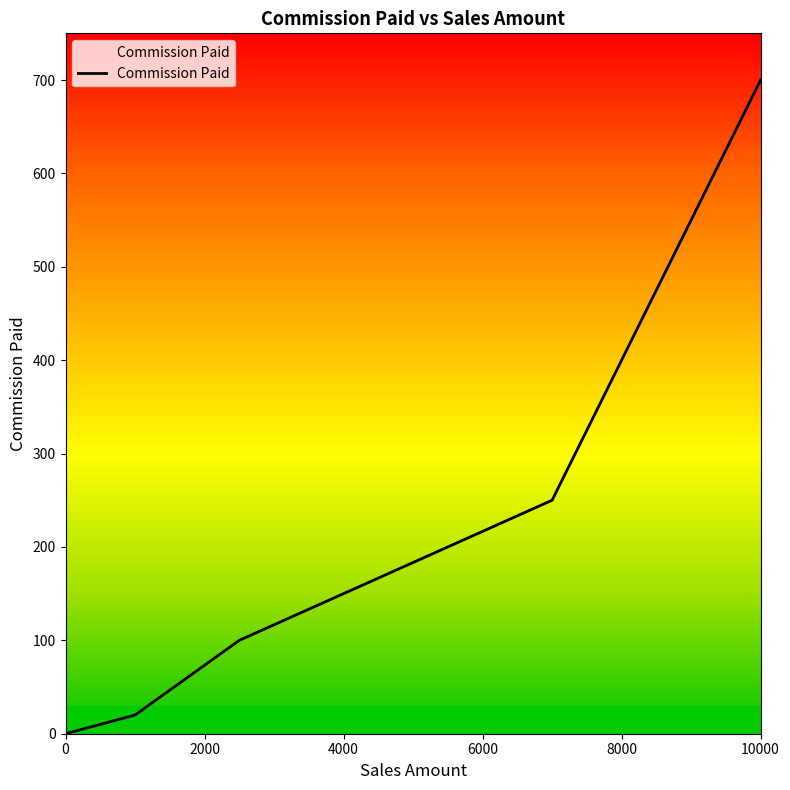

What is the maximum value shown in the chart?

700